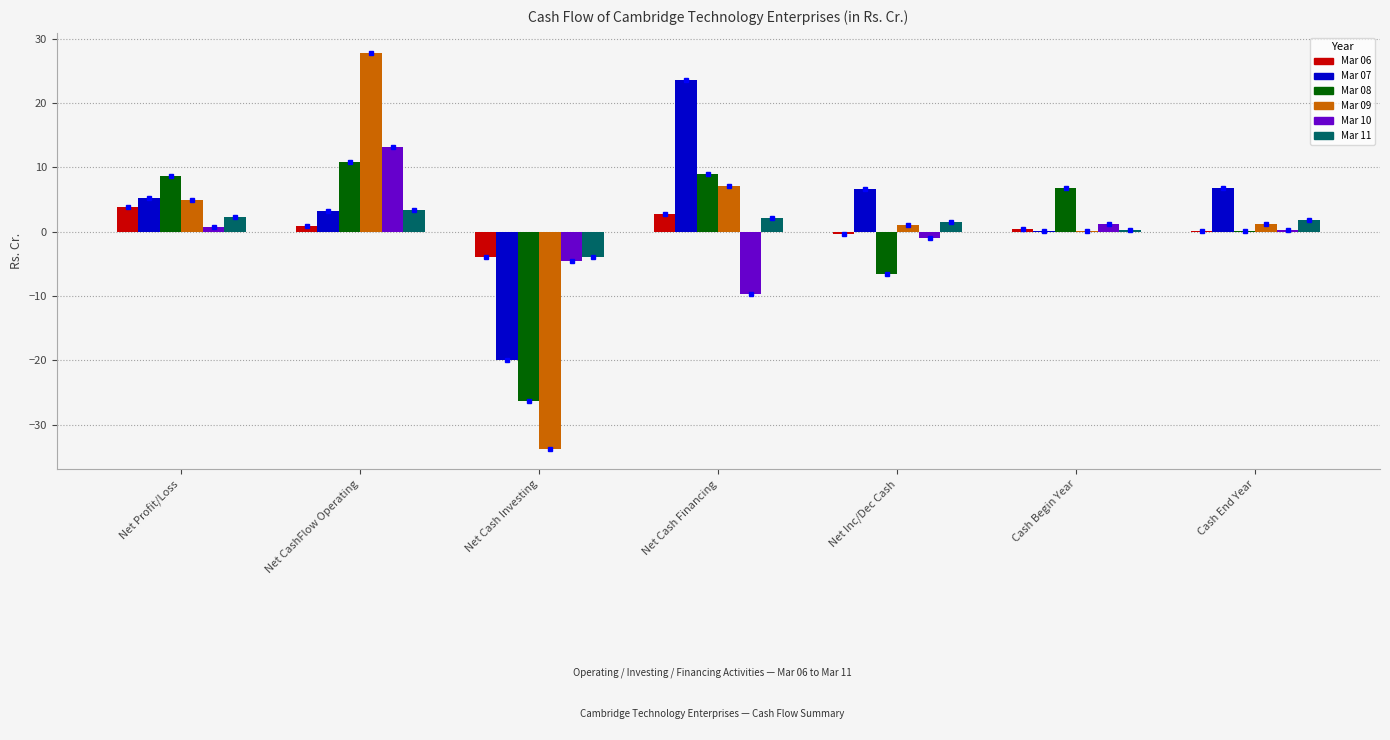

How many data points does each series have?

7